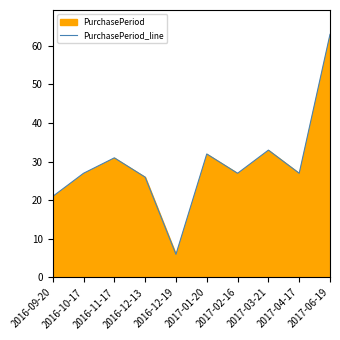

Reading right to left, extract all data points from this chart.

63	27	33	27	32	6	26	31	27	21